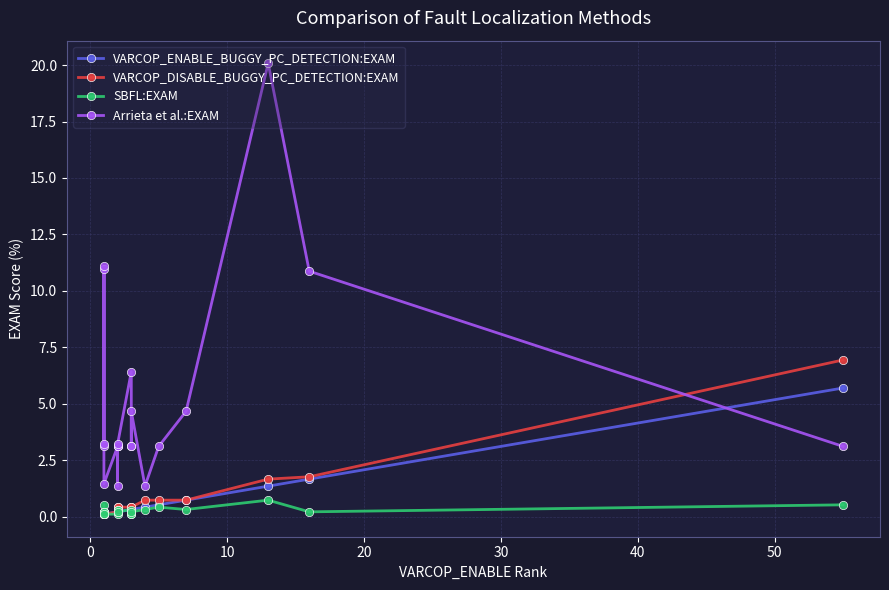

Which series has the largest total across all categories?

Arrieta et al.:EXAM